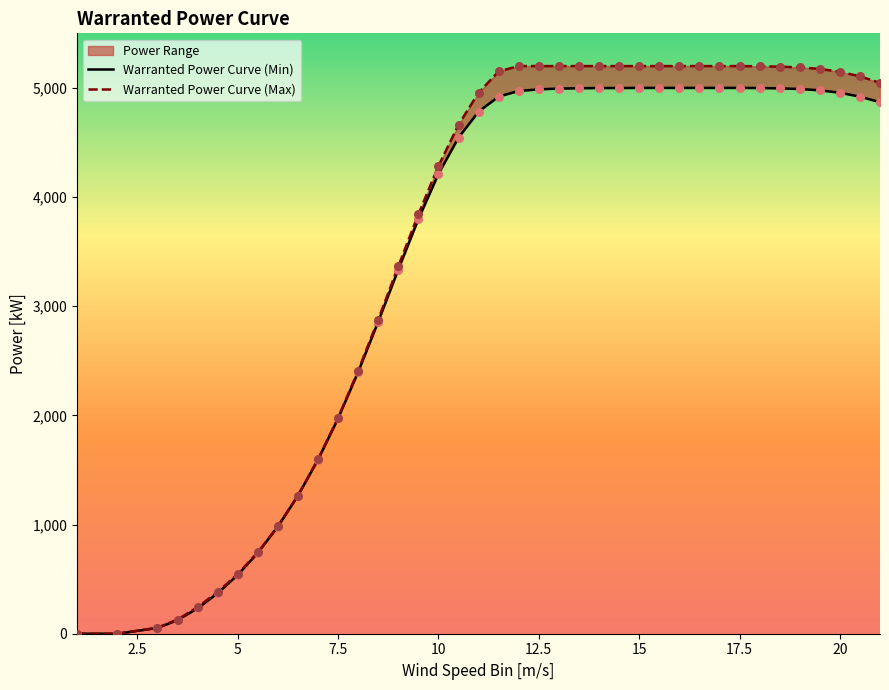

Which series has the largest total across all categories?

Warranted Power Curve (Max)